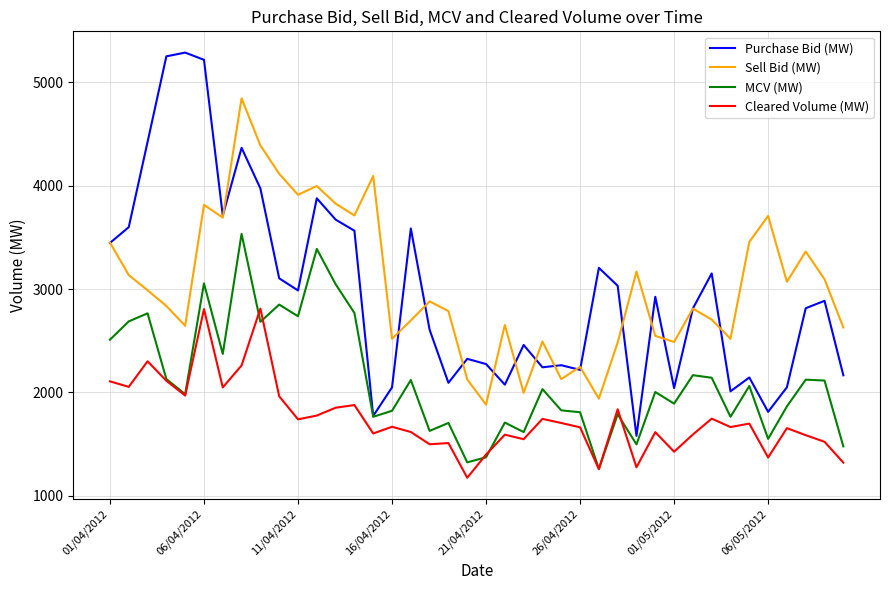

Count the number of data series in this chart.

4